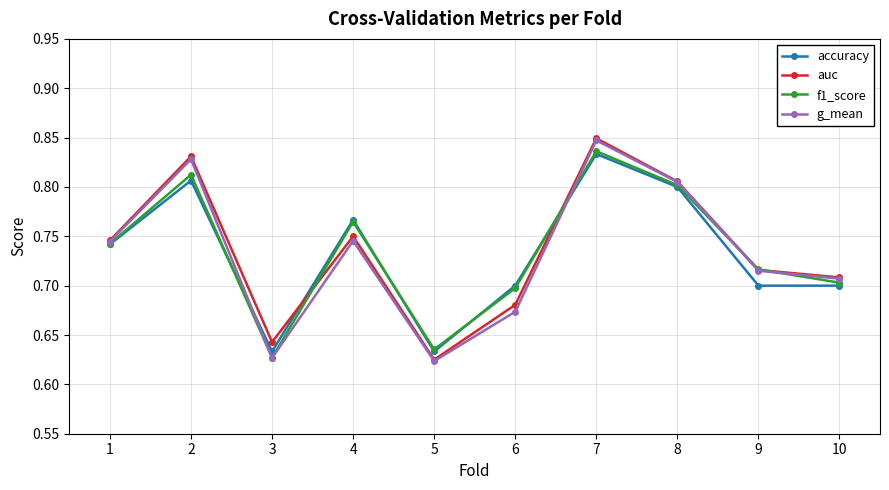

At which category does the chart reach its peak across all series?

7